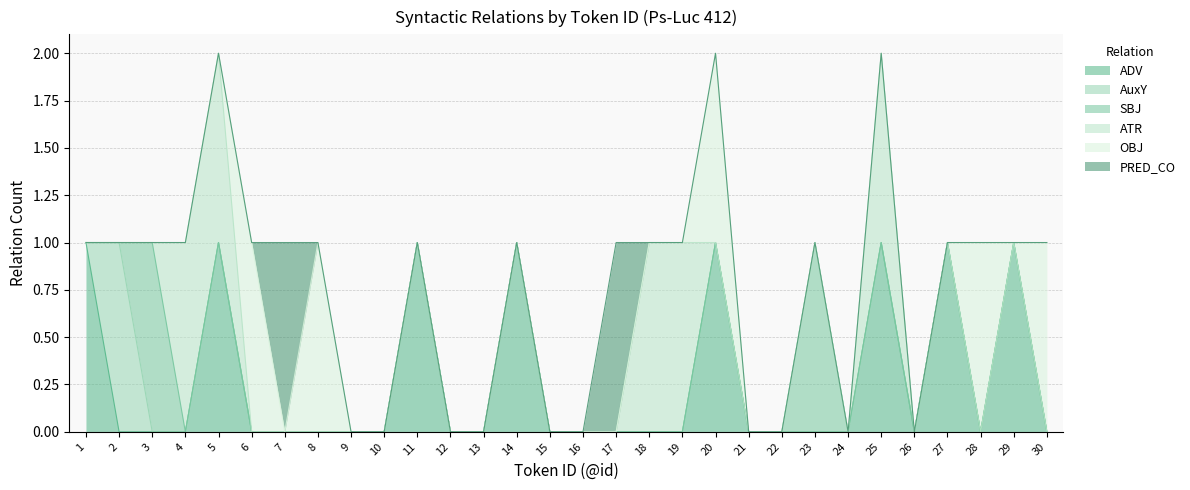

At how many categories does at least one series exceed 0?

20